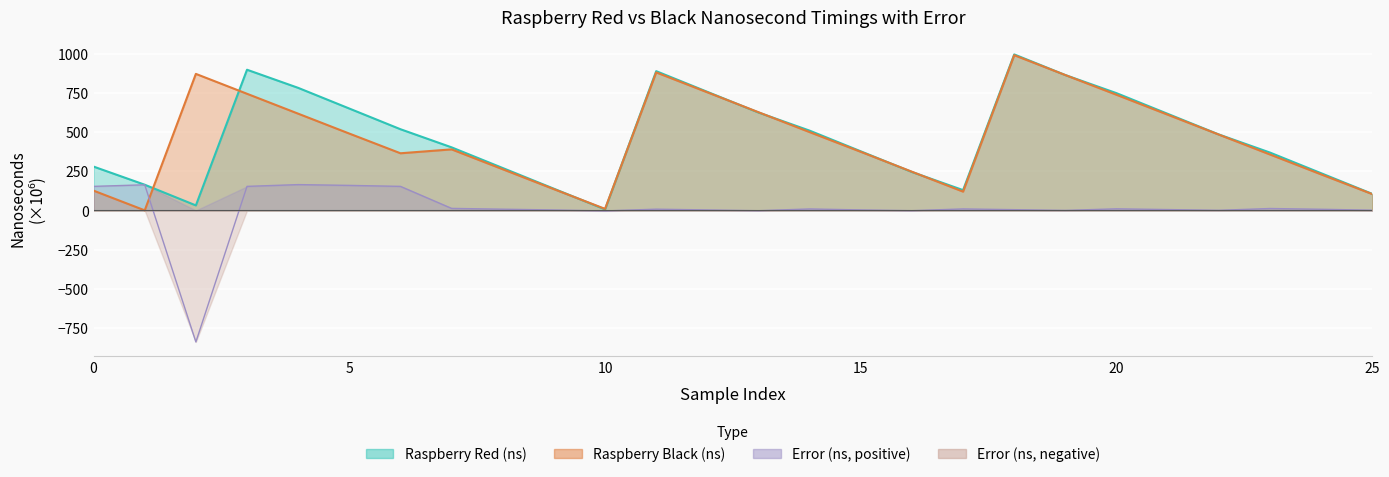

True or false: Raspberry Red (ns) and Error (ns) intersect in this chart.

False